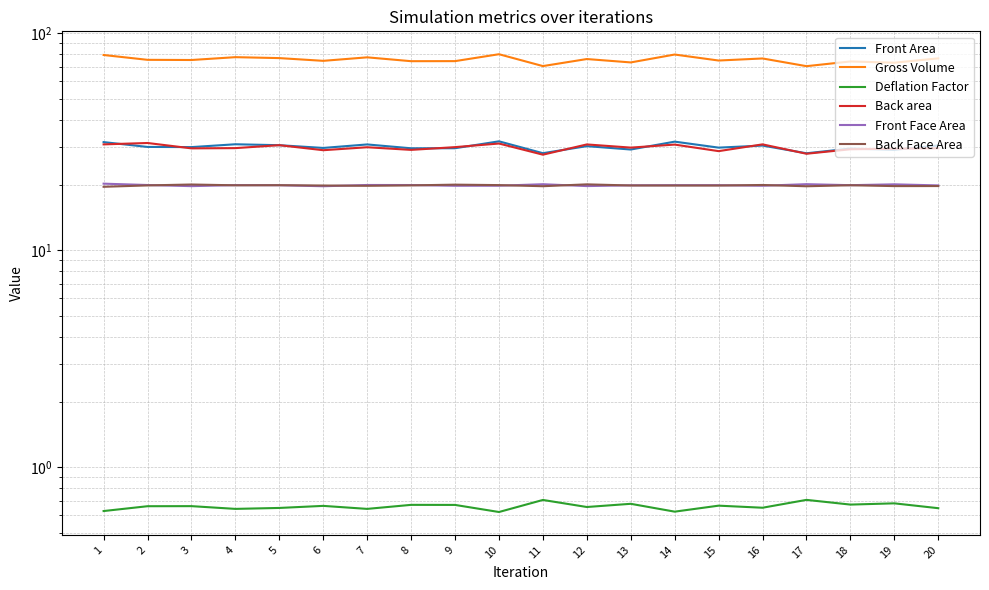

Reading left to right, what are all the values shown in this chart?

Front Area: 1=31.5	2=30.0	3=29.9	4=30.8	5=30.5	6=29.6	7=30.8	8=29.5	9=29.5	10=31.8	11=28.0	12=30.2	13=29.1	14=31.7	15=29.7	16=30.4	17=28.0	18=29.4	19=29.1	20=30.4
Gross Volume: 1=79.4	2=75.5	3=75.3	4=77.6	5=76.9	6=74.7	7=77.5	8=74.4	9=74.4	10=80.1	11=70.6	12=76.1	13=73.4	14=79.8	15=74.9	16=76.6	17=70.6	18=74.2	19=73.2	20=76.7
Deflation Factor: 1=0.6	2=0.7	3=0.7	4=0.6	5=0.6	6=0.7	7=0.6	8=0.7	9=0.7	10=0.6	11=0.7	12=0.7	13=0.7	14=0.6	15=0.7	16=0.7	17=0.7	18=0.7	19=0.7	20=0.6
Back area: 1=30.8	2=31.2	3=29.5	4=29.6	5=30.5	6=28.9	7=29.9	8=29.0	9=29.9	10=31.1	11=27.6	12=30.8	13=29.7	14=30.7	15=28.6	16=30.8	17=27.9	18=29.2	19=29.4	20=29.5
Front Face Area: 1=20.3	2=20.0	3=19.8	4=20.0	5=20.0	6=19.7	7=20.0	8=20.0	9=19.8	10=19.8	11=20.2	12=19.8	13=19.9	14=20.0	15=20.0	16=19.8	17=20.2	18=20.0	19=20.1	20=19.9
Back Face Area: 1=19.6	2=19.9	3=20.1	4=19.9	5=20.0	6=19.9	7=19.8	8=19.9	9=20.1	10=20.0	11=19.7	12=20.1	13=19.9	14=19.9	15=19.9	16=20.0	17=19.7	18=19.9	19=19.8	20=19.8